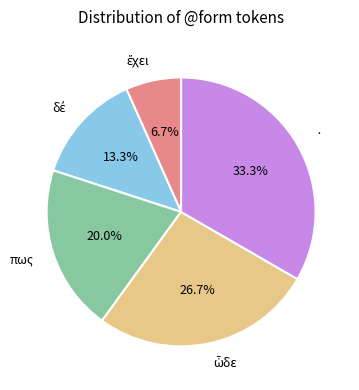

Does πως account for over 50% of the chart?

No